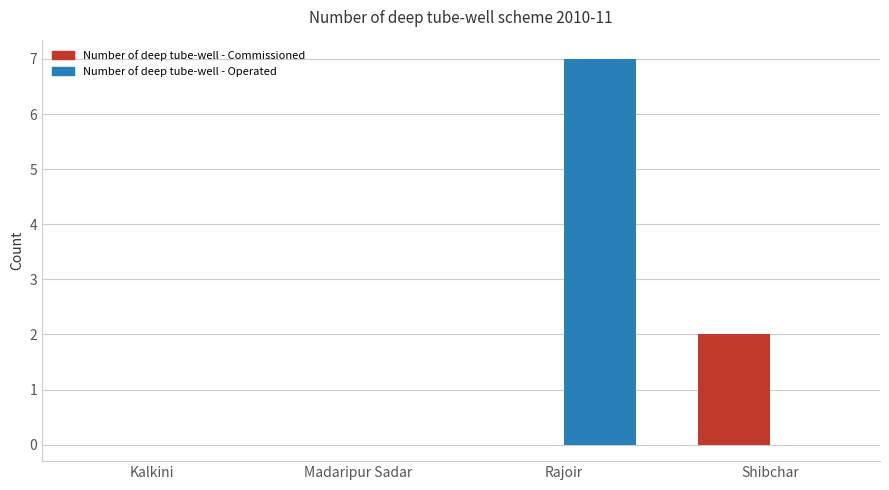

Reading left to right, what are all the values shown in this chart?

Number of deep tube-well - Commissioned: Kalkini=0	Madaripur Sadar=0	Rajoir=0	Shibchar=2
Number of deep tube-well - Operated: Kalkini=0	Madaripur Sadar=0	Rajoir=7	Shibchar=0